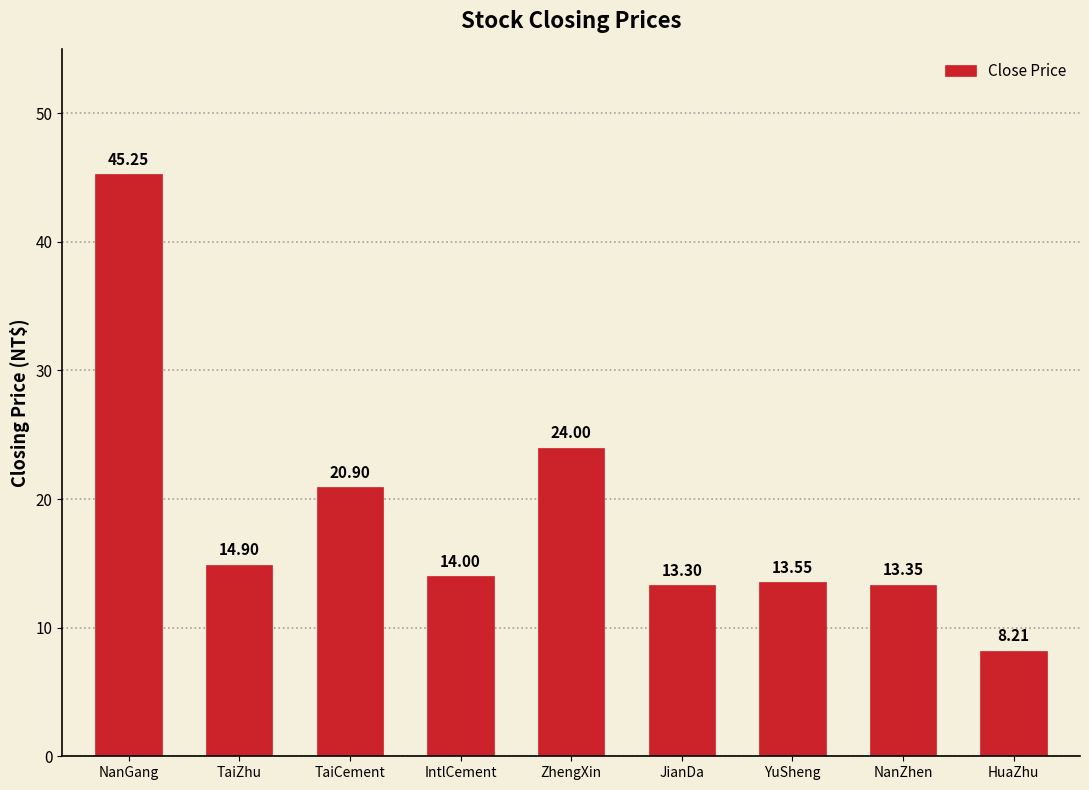

At which label does the data first exceed 14?

NanGang